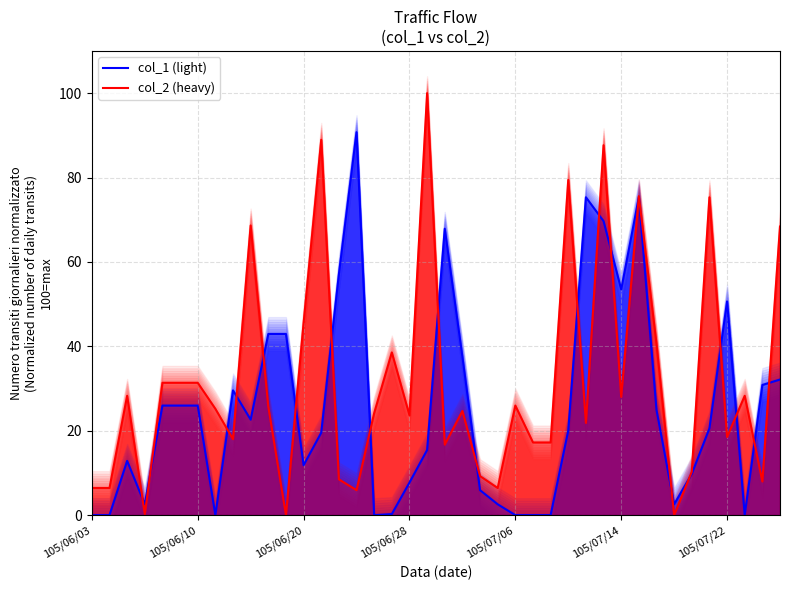

How many interior local peaks does the col_1 (light) series have?

7